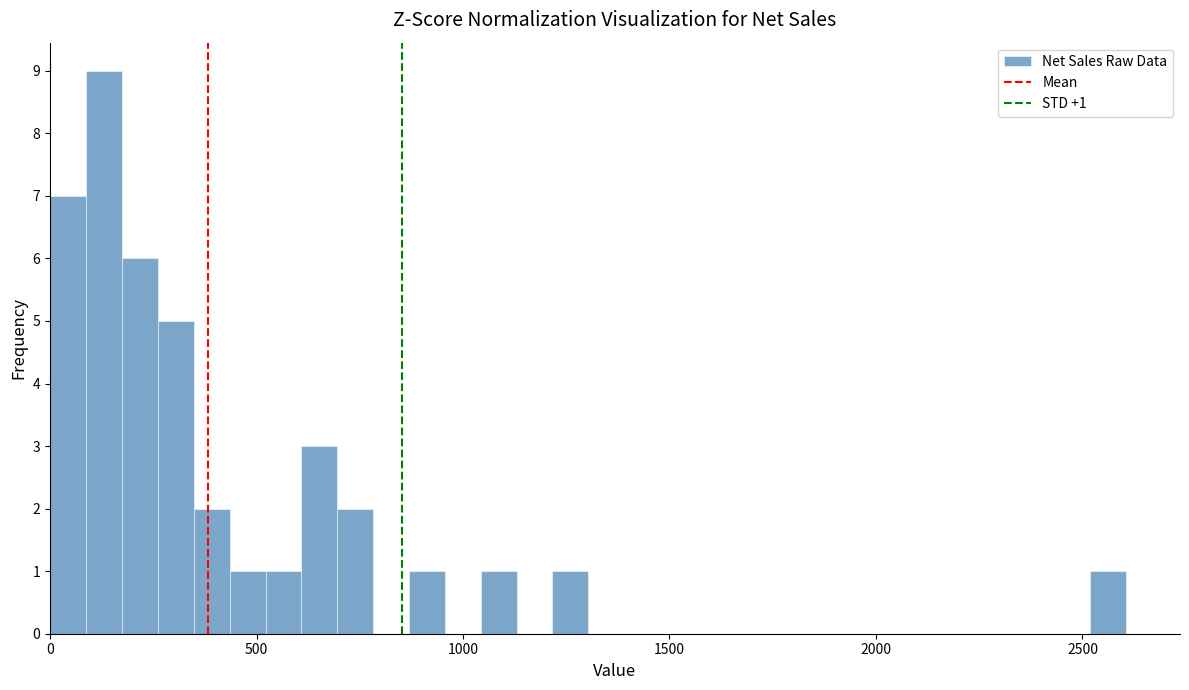

Around what value on the x-axis is the tallest bar? Give the approximate position of its centre, as read against the axis.

150